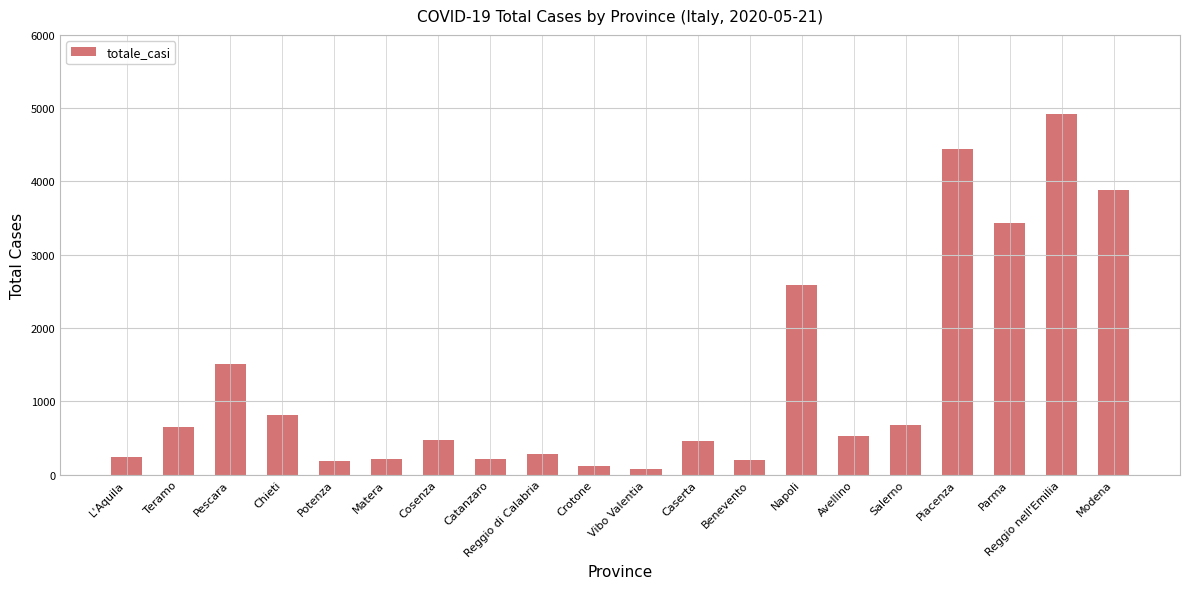

How many distinct data groups are displayed?

1